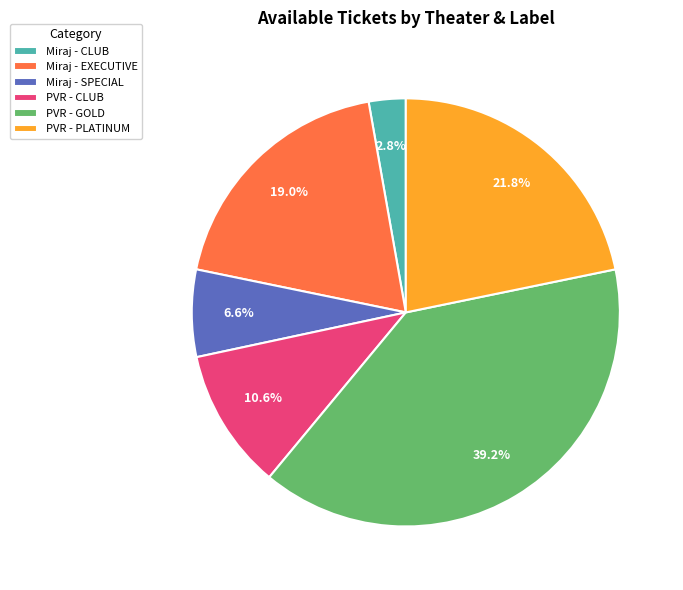

Is it true that PVR - CLUB is 21% of the pie?

False